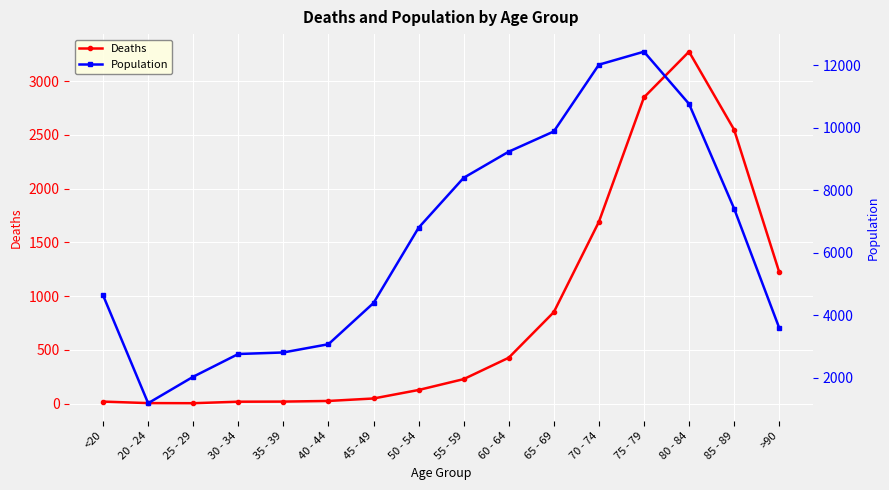

How many data points in Deaths are less than 227?

8